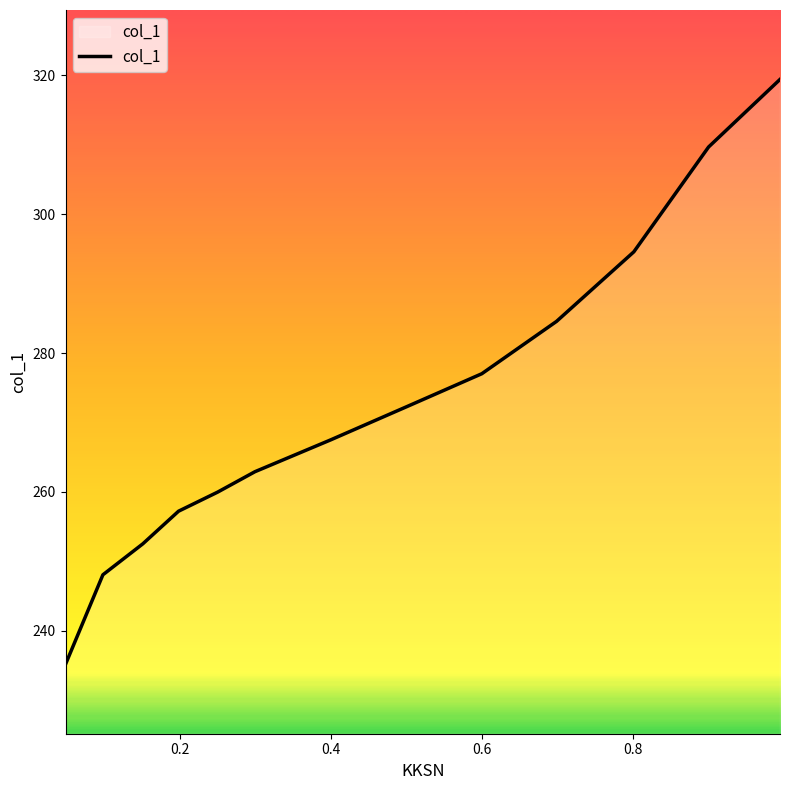

How many lines are shown in the chart?

1